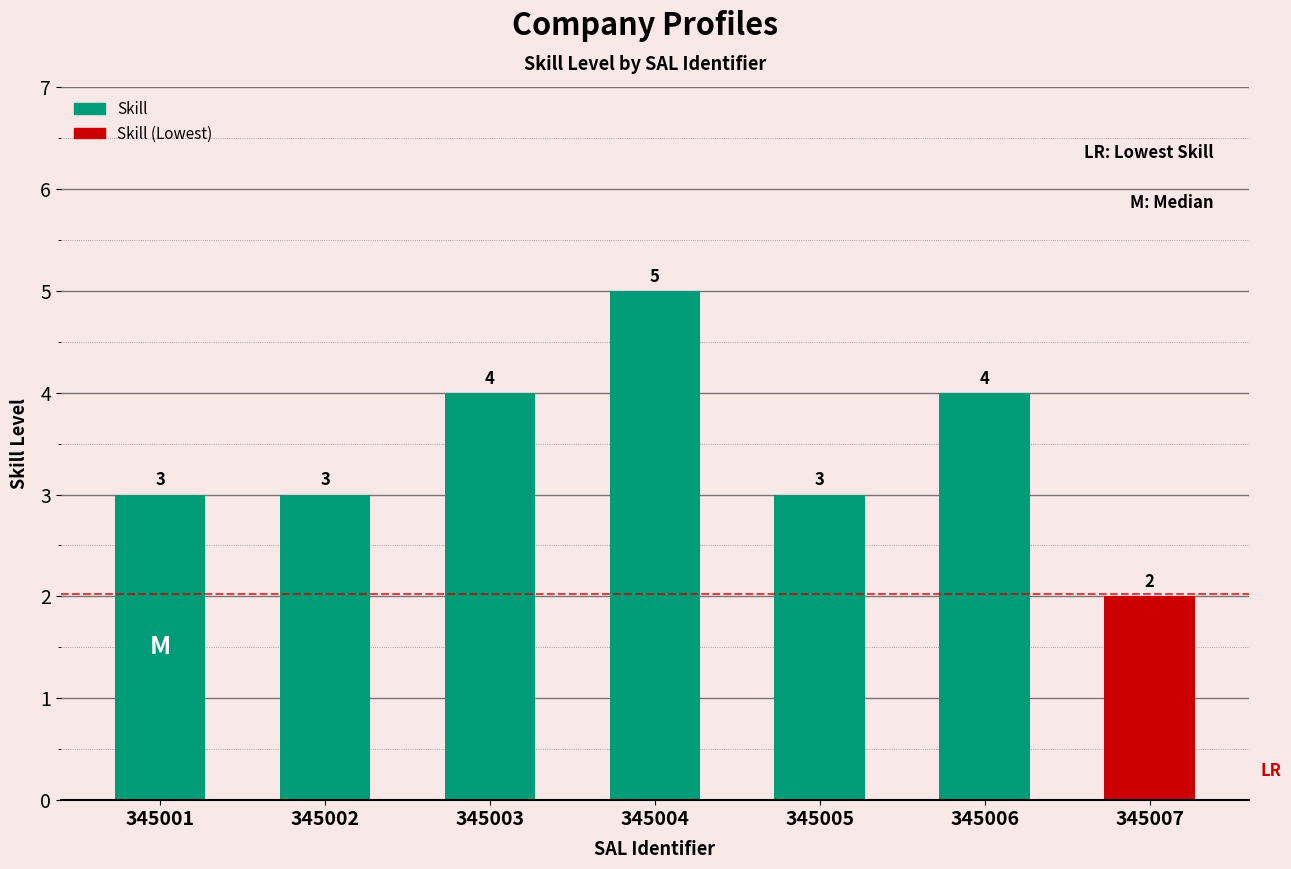

What value does the data have at 345005?

3